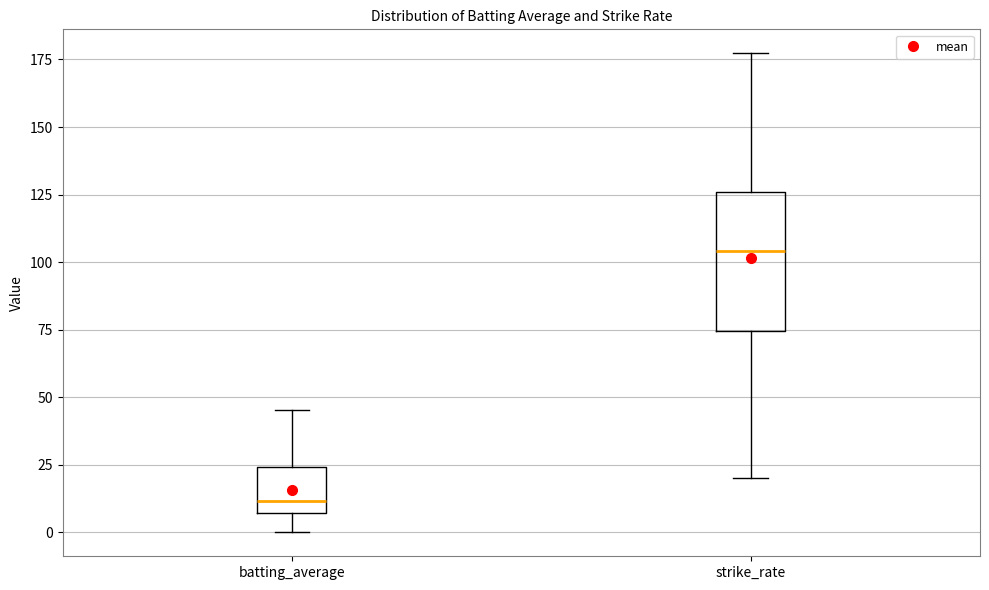

Which box is the tallest, from its lower edge to its upper edge?

strike_rate